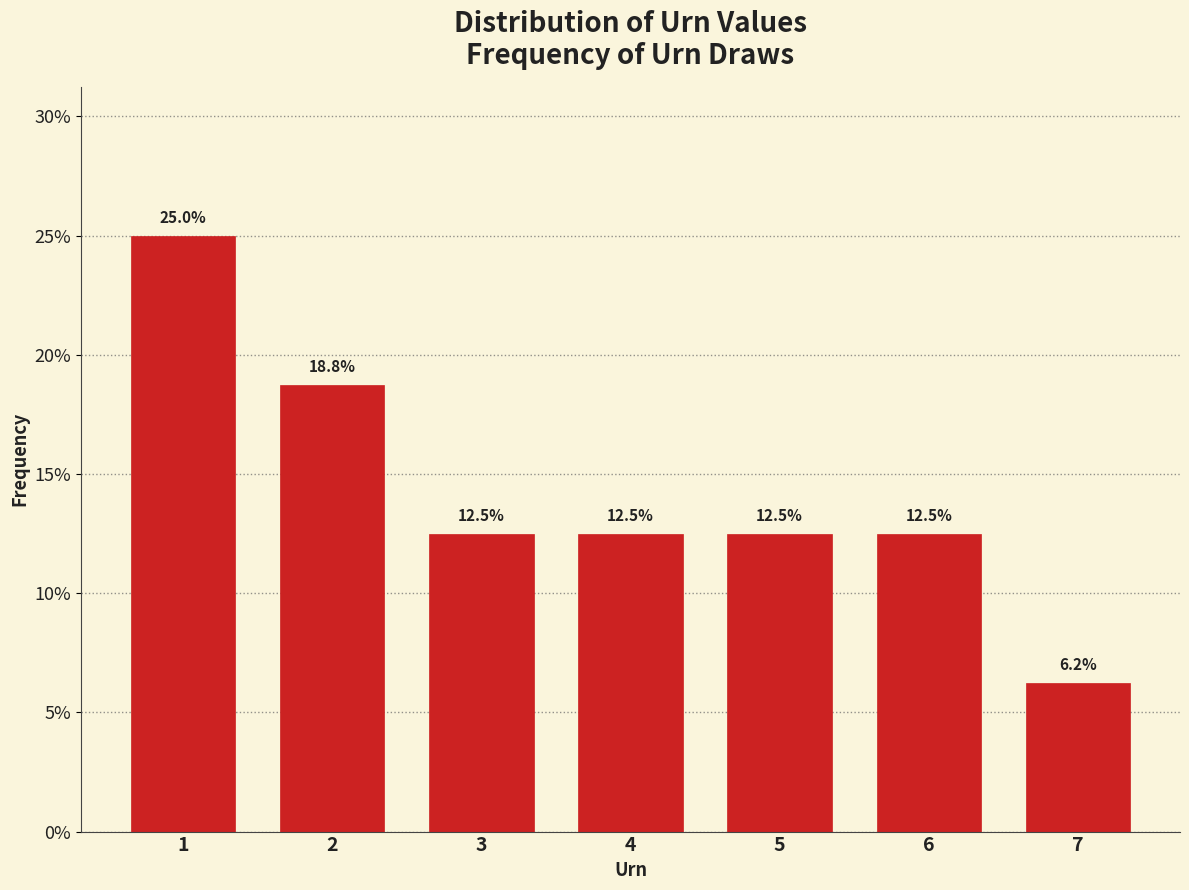

The chart shows a value of 6.2 at 7. True or false?

True